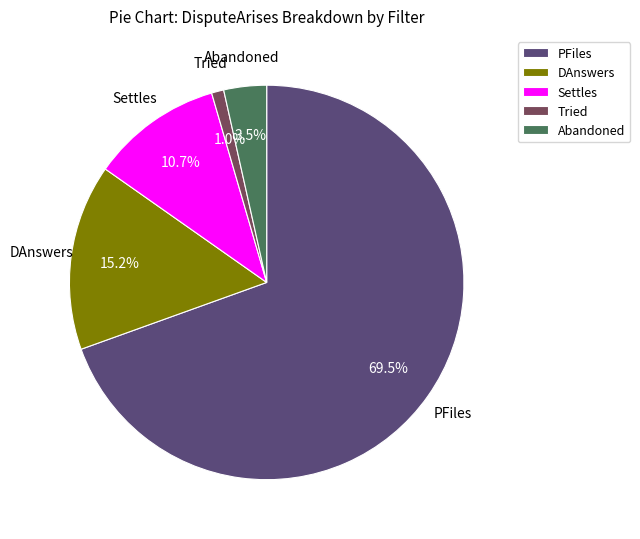

Which has a higher value, Settles or PFiles?

PFiles